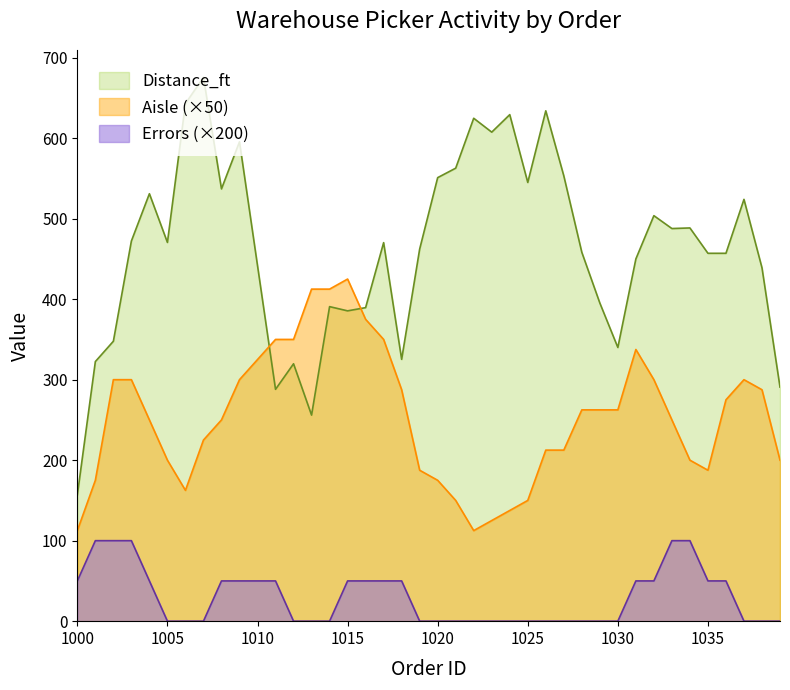

The value of Distance_ft at 1033 is 785. True or false?

False